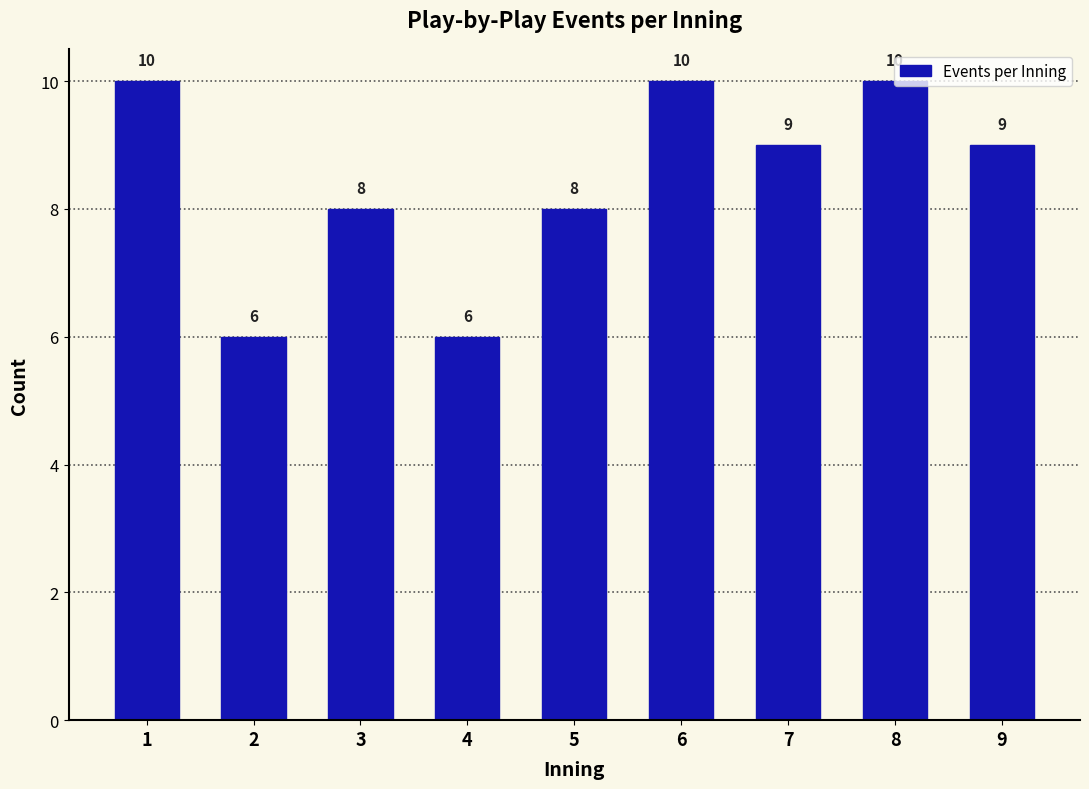

What is the minimum value shown in the chart?

6